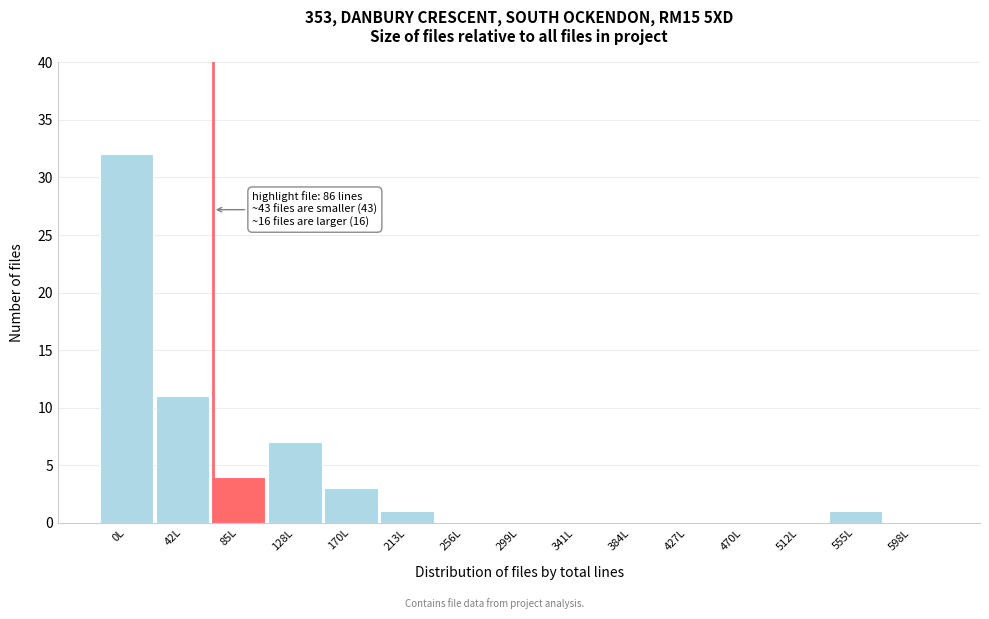

Reading left to right, extract all data points from this chart.

0L=32	42L=11	85L=4	128L=7	170L=3	213L=1	256L=0	299L=0	341L=0	384L=0	427L=0	470L=0	512L=0	555L=1	598L=0